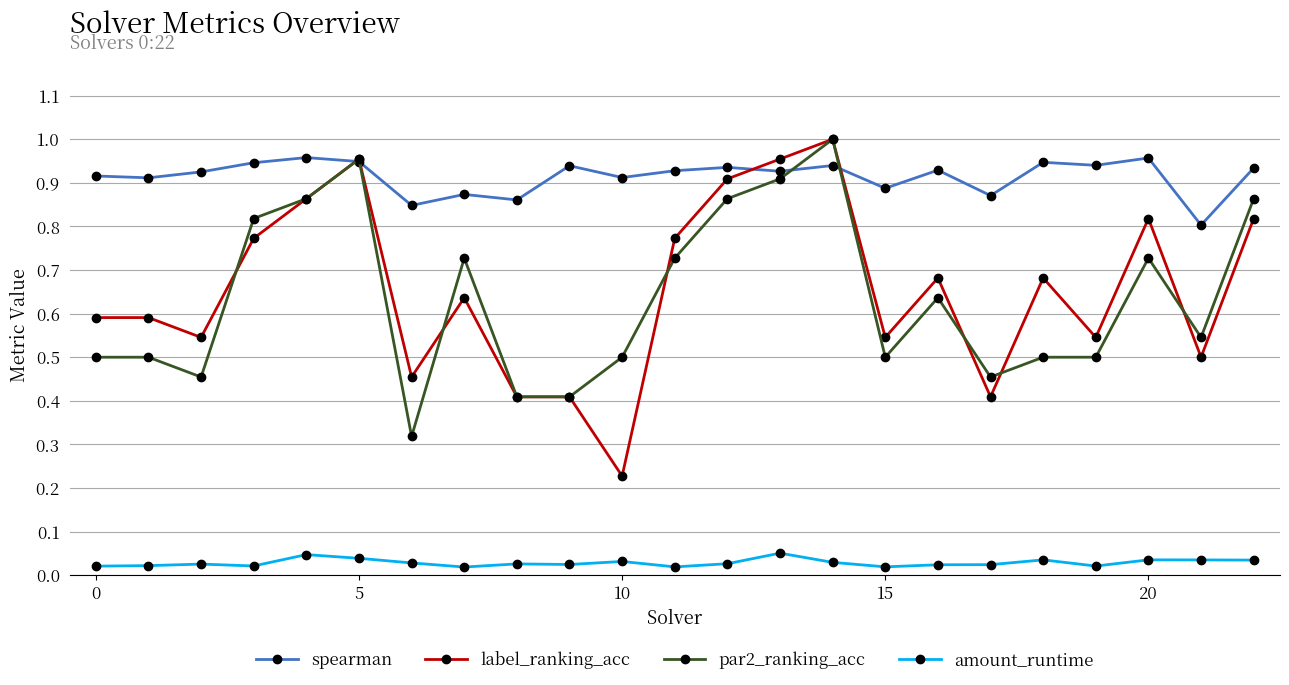

True or false: spearman has more than 2 points higher than both neighbors.

True